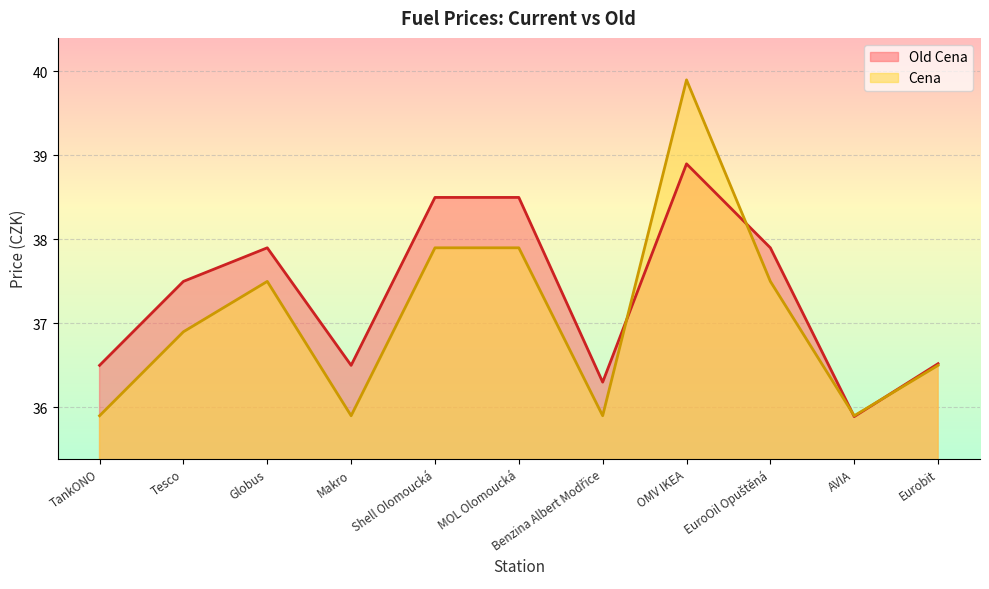

What is the difference between the second highest and second lowest values in the Cena series?

2.0